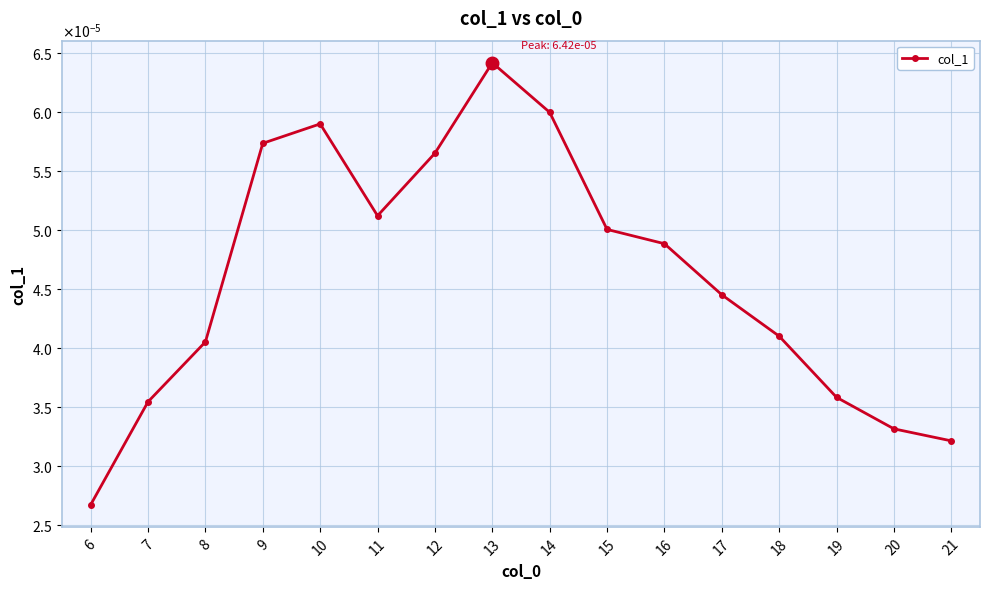

Where is the first local maximum?

10